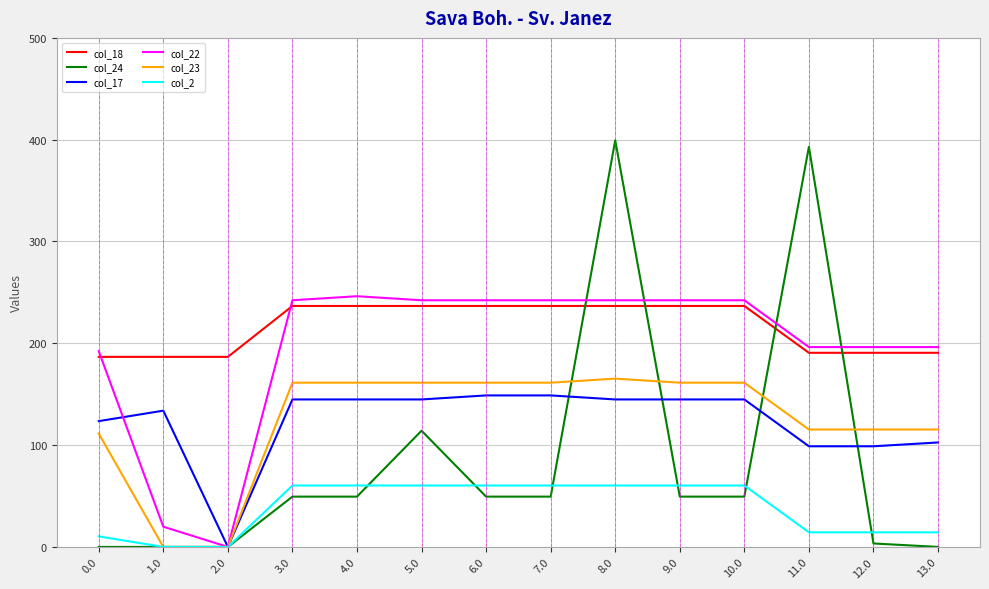

Which series has the widest spread of values?

col_24